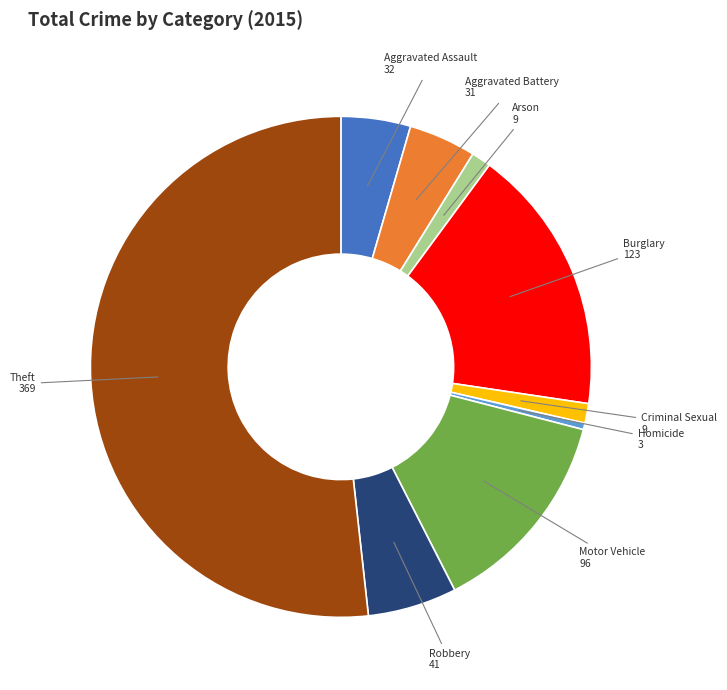

Does any single category account for the majority?

Yes